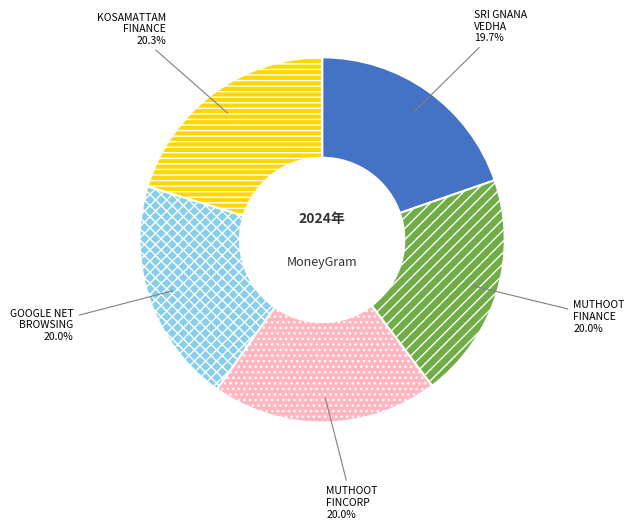

Is there a majority slice in this chart?

No